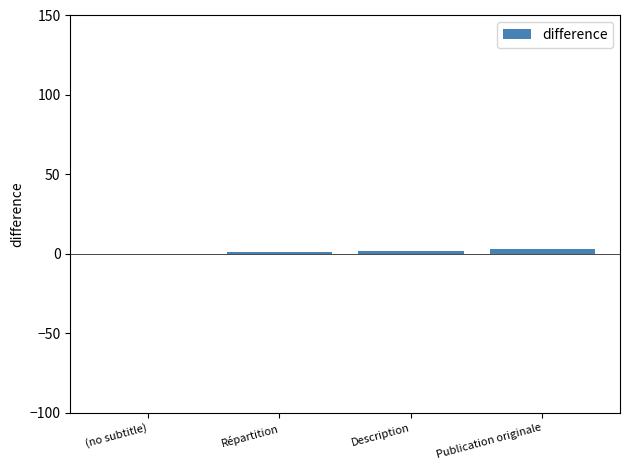

What is the sum of all values?

6